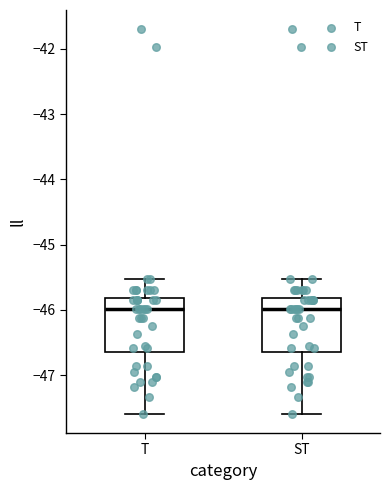

Where is the upper edge of the box for T on the y-axis? The values are not printed on the chart, so give them approximately, as read against the axis.

-45.8